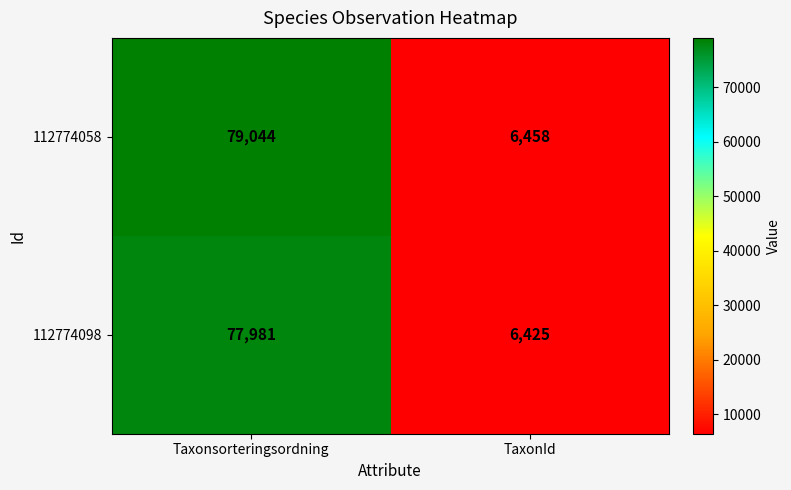

Read the 112774098 value at Taxonsorteringsordning, to the nearest 100.

78000